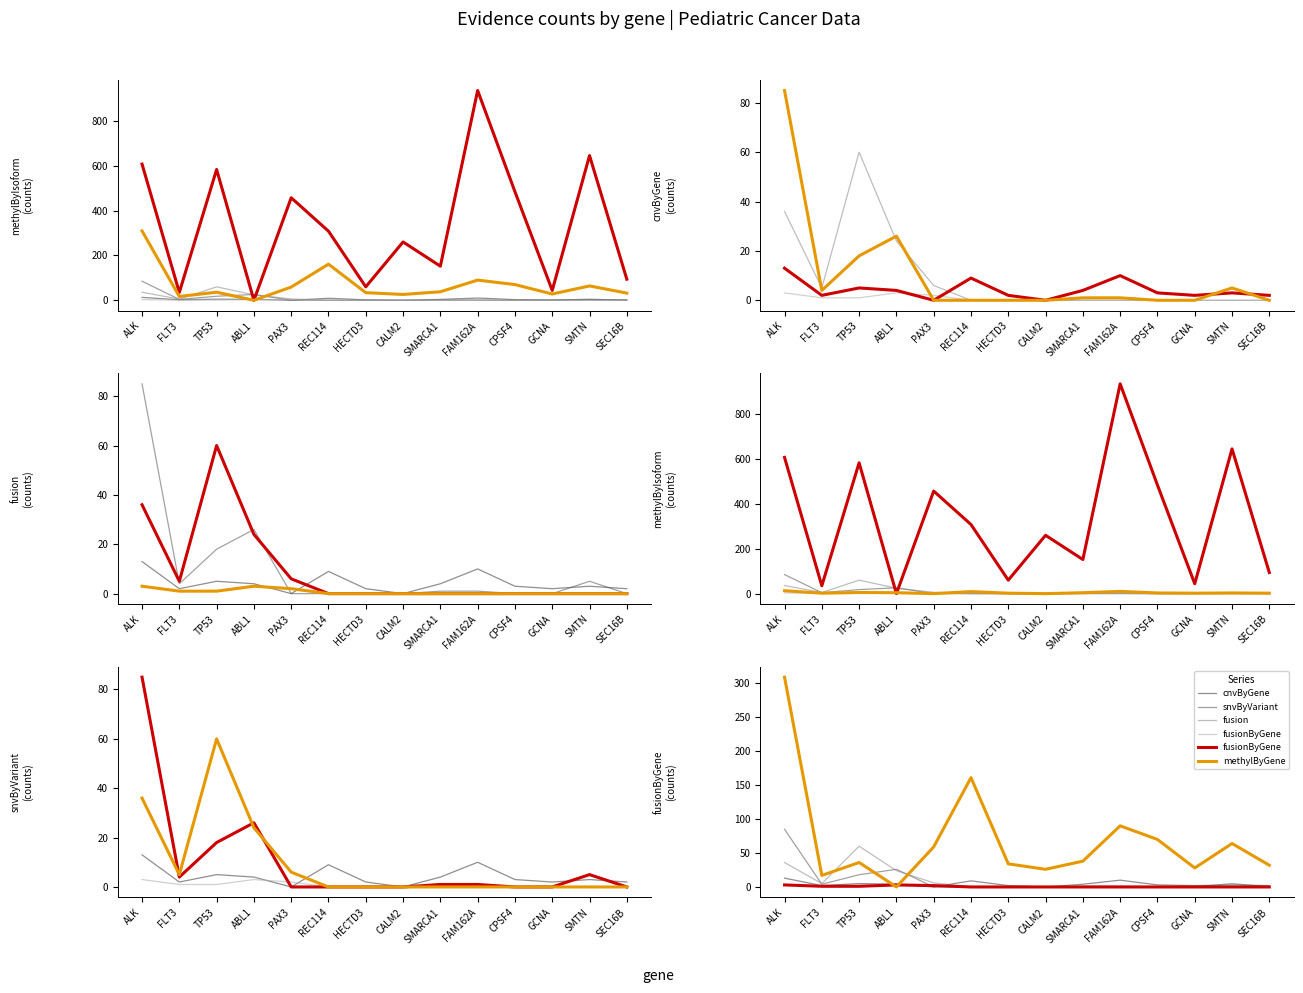

How many lines are shown in the chart?

6